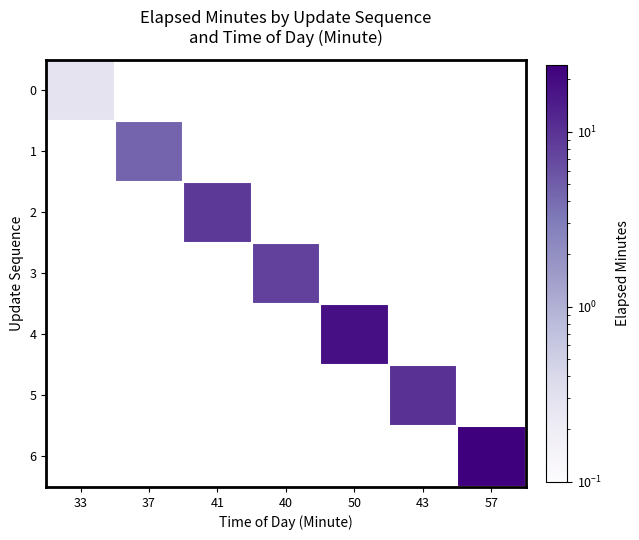

How many data points does each series have?

7